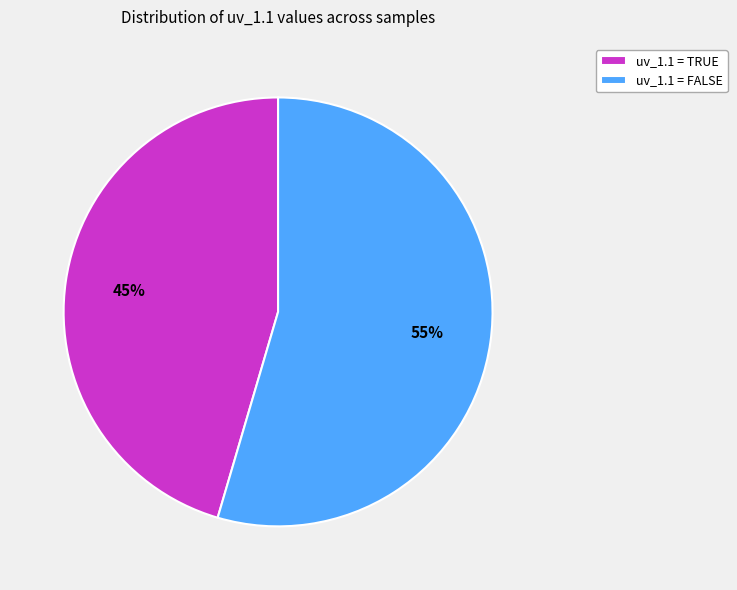

What percentage is the uv_1.1 = TRUE slice, to the nearest percent?

45%